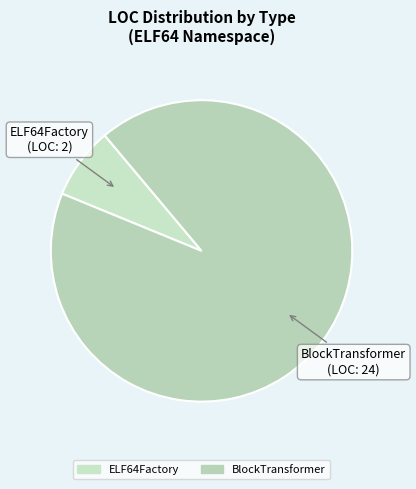

How many segments does this pie chart have?

2